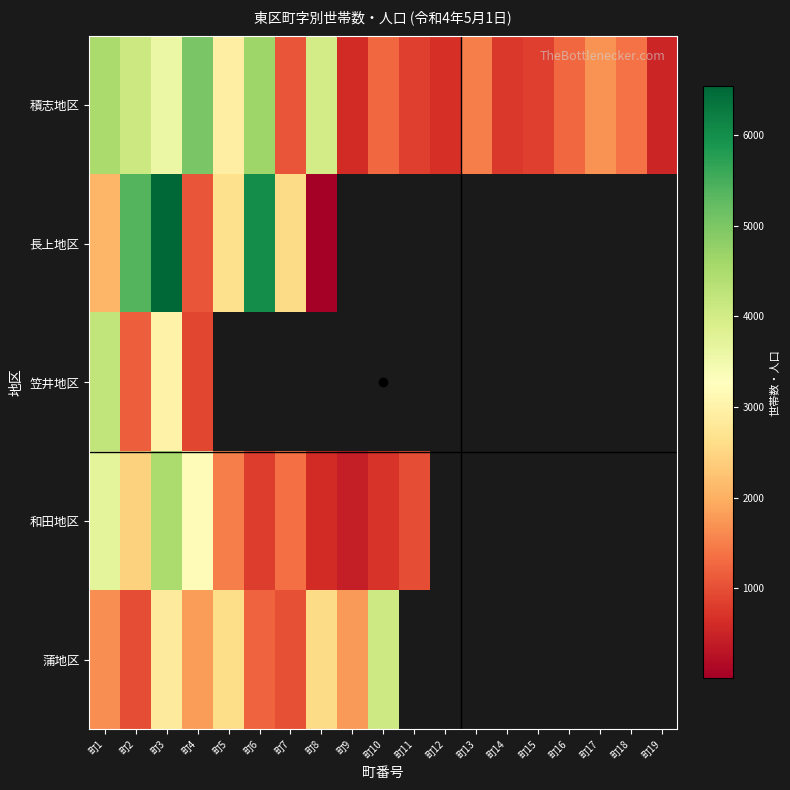

What is the greatest value displayed?

6537.0